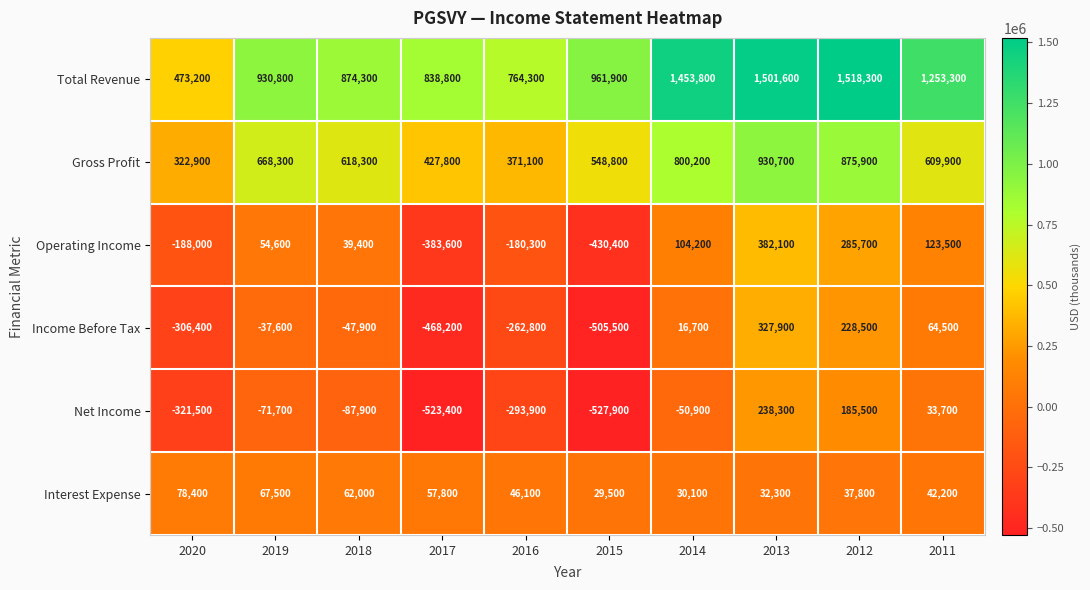

Is it true that Gross Profit equals 875900 at 2012?

True